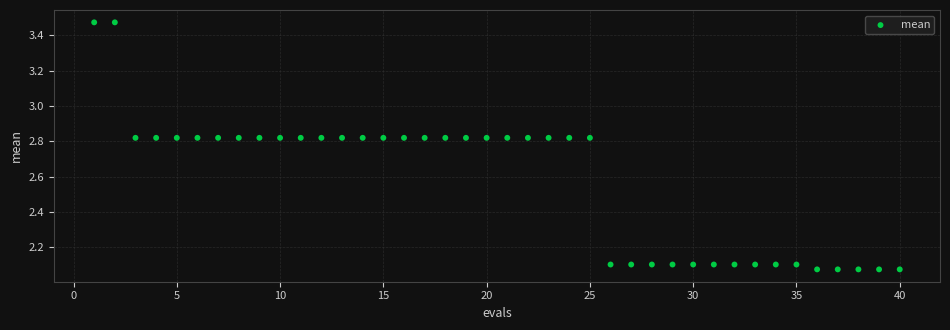

What is the range of X values (max minus min)?

39.0